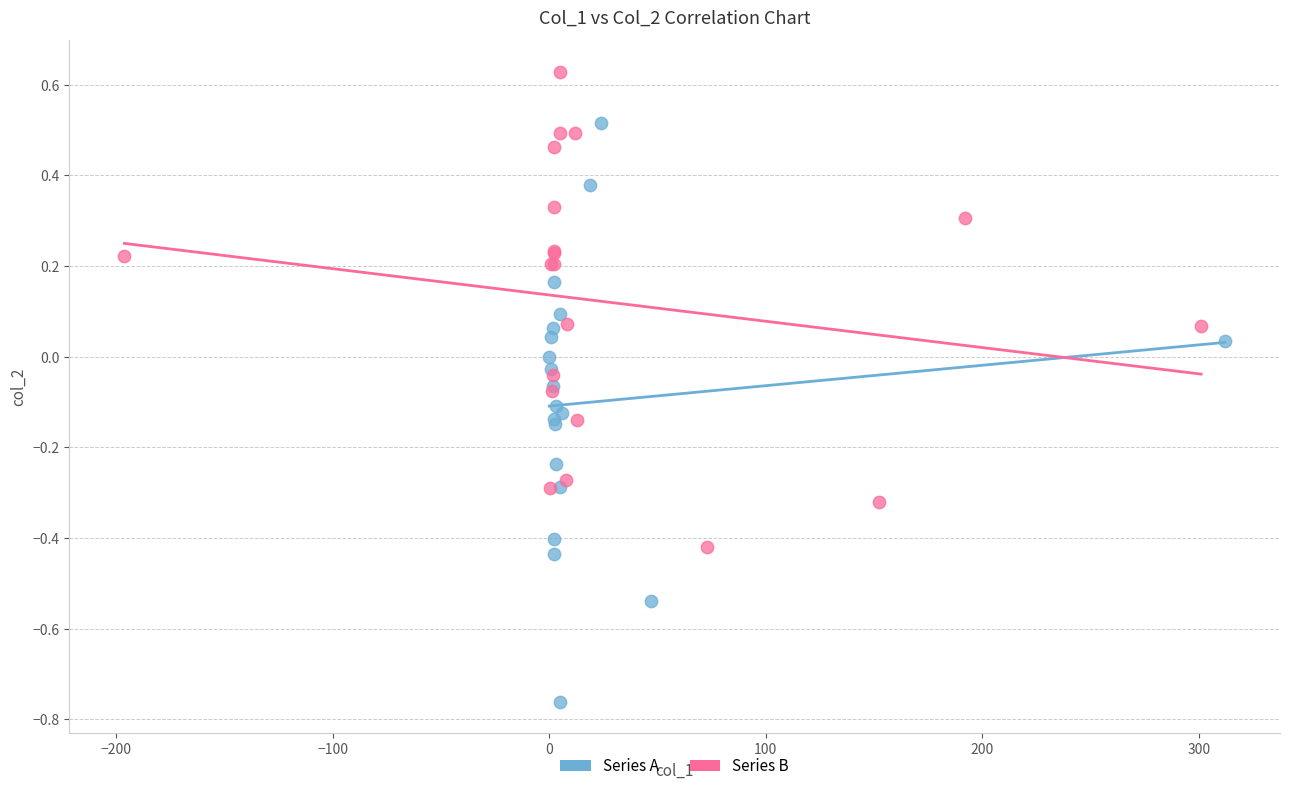

Which series reaches the minimum Y coordinate?

Series A